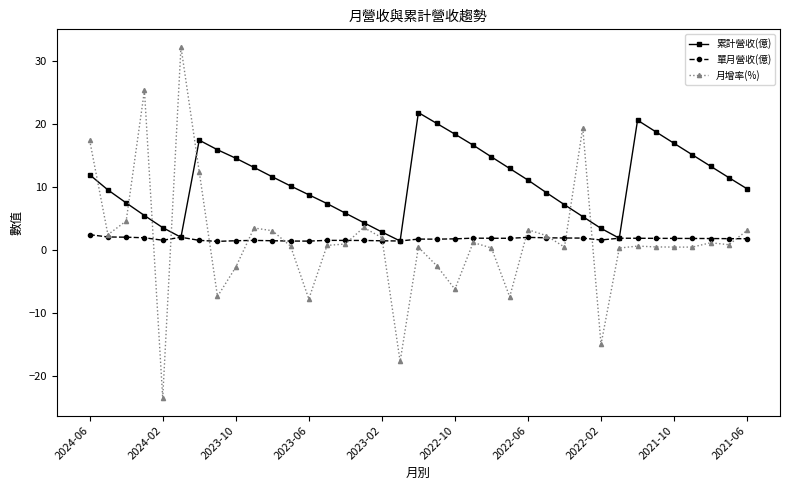

How many interior local valleys does the 累計營收(億) series have?

3